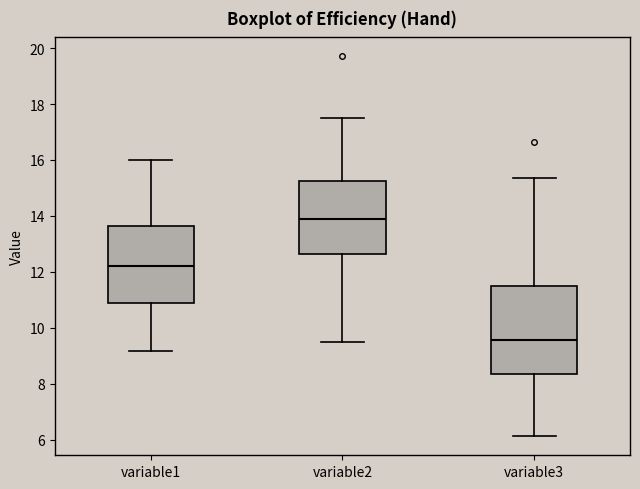

Reading left to right, transcribe this box plot: for each box, give where its median line is, the range the box spans, and where its two whiskers end, as read against the y-axis. The values are not printed on the chart, so give them approximately, as read against the axis.

variable1: median 12.2, box 10.8 to 13.6, whiskers 9.2 to 16.0
variable2: median 14.0, box 12.6 to 15.2, whiskers 9.4 to 17.6
variable3: median 9.6, box 8.4 to 11.6, whiskers 6.2 to 15.4